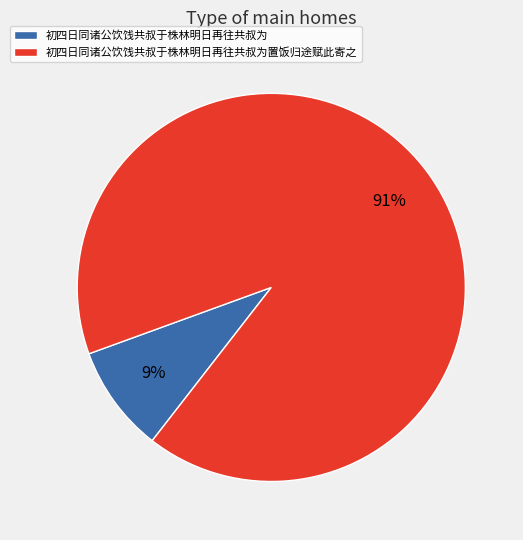

Which slice is the smallest?

初四日同诸公饮饯共叔于株林明日再往共叔为